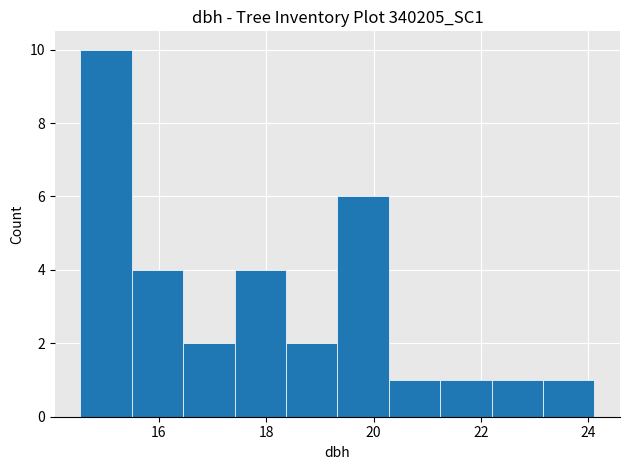

Reading left to right, list every bar in this chart as the range it spans on the x-axis followed by its height. Neither the bar edges nor the heights are printed on the chart, so give them approximately, as read against the axes.

14.6 to 15.4: 10
15.4 to 16.4: 4
16.4 to 17.4: 2
17.4 to 18.4: 4
18.4 to 19.4: 2
19.4 to 20.2: 6
20.2 to 21.2: 1
21.2 to 22.2: 1
22.2 to 23.2: 1
23.2 to 24.2: 1